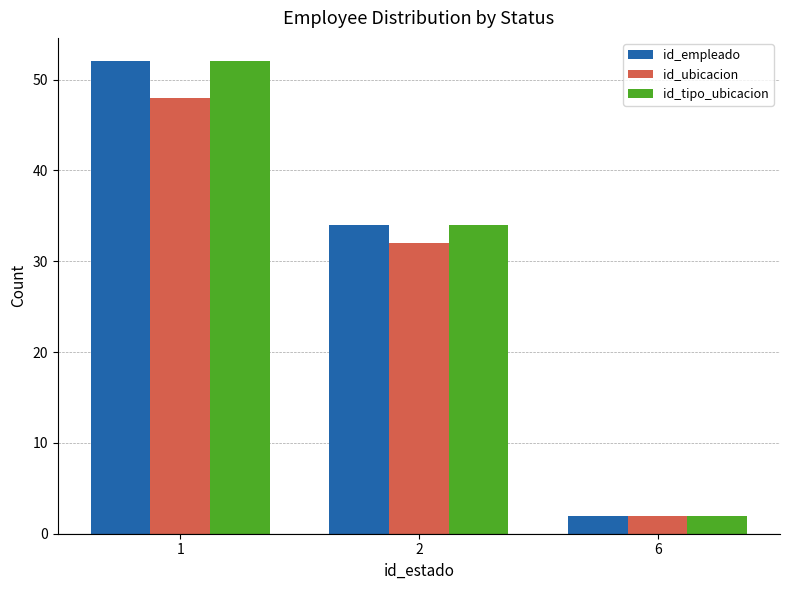

Is it true that id_ubicacion equals 2 at 6?

True